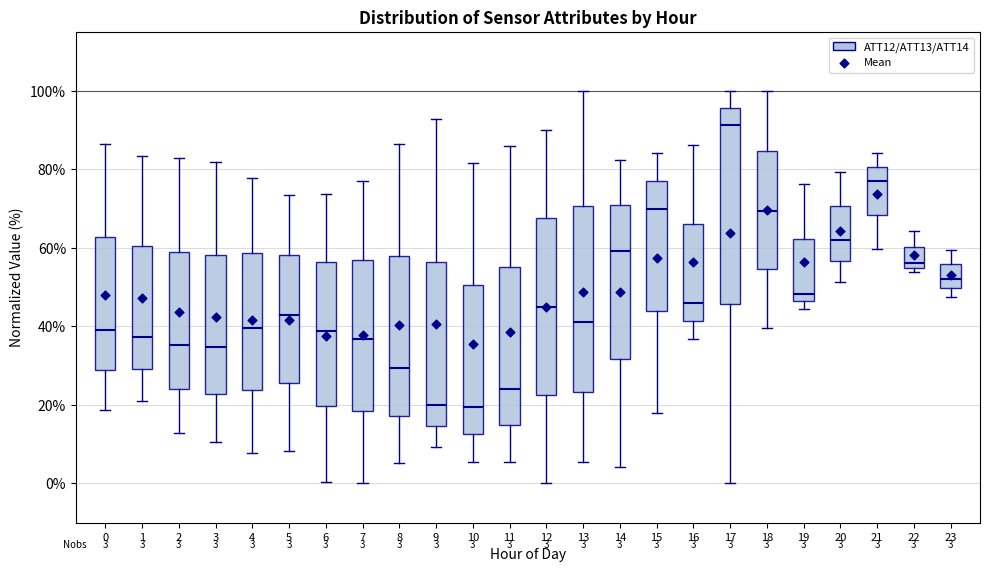

Comparing the boxes themselves (not the whiskers), which one is the tallest?

17